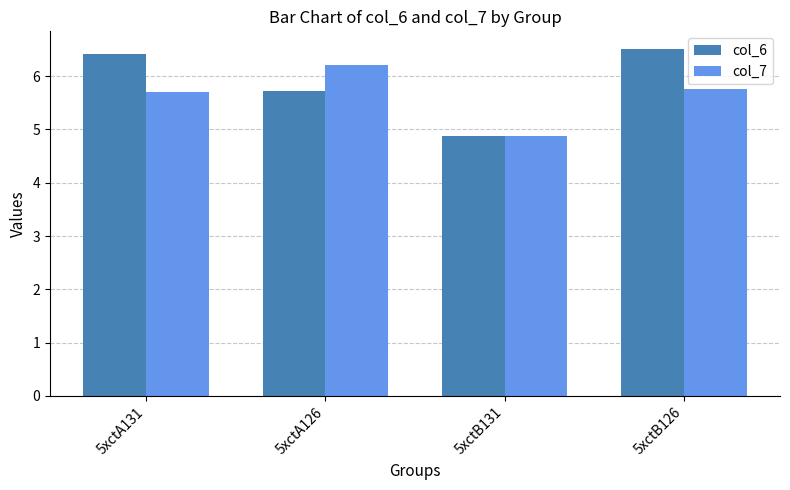

Reading left to right, extract all data points from this chart.

col_6: 6.4	5.7	4.9	6.5
col_7: 5.7	6.2	4.9	5.8